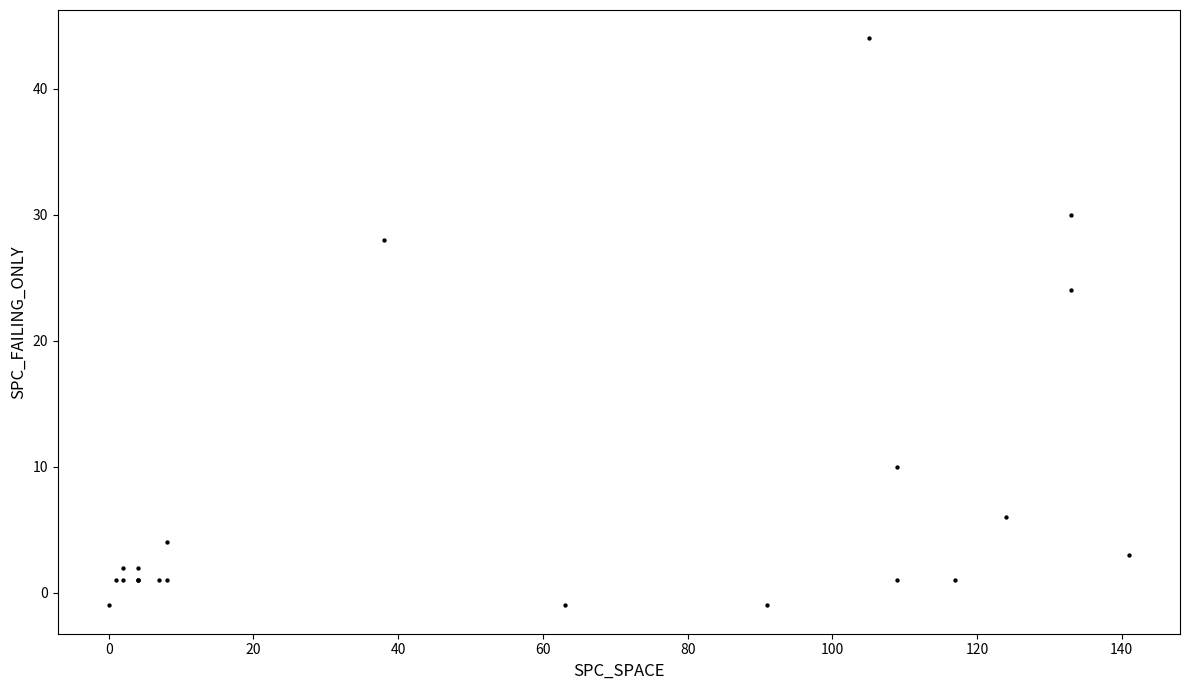

What Y value in the scatter plot is closest to 21?

24